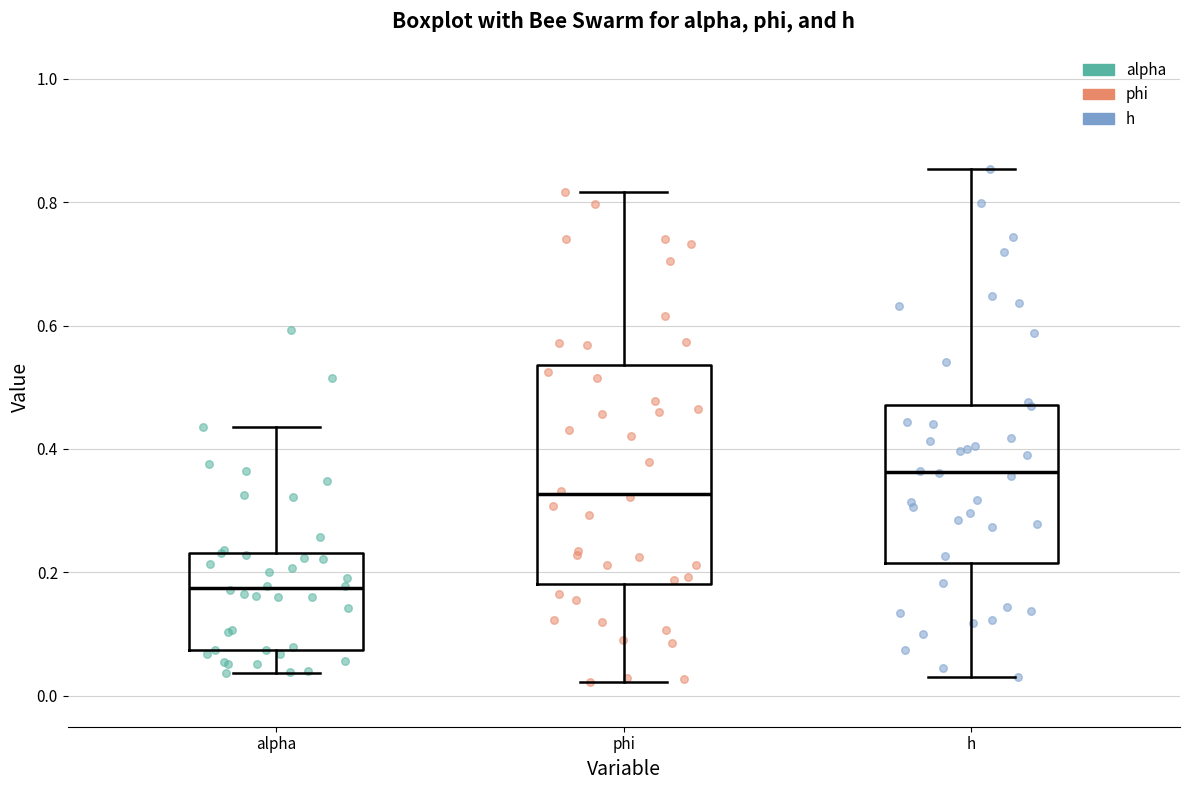

Reading left to right, read every box against the y-axis: the position of its median line, the range the box covers, and the ends of its whiskers. The values are not printed on the chart, so give them approximately, as read against the axis.

alpha: median 0.18, box 0.08 to 0.24, whiskers 0.04 to 0.44
phi: median 0.32, box 0.18 to 0.54, whiskers 0.02 to 0.82
h: median 0.36, box 0.22 to 0.48, whiskers 0.04 to 0.86